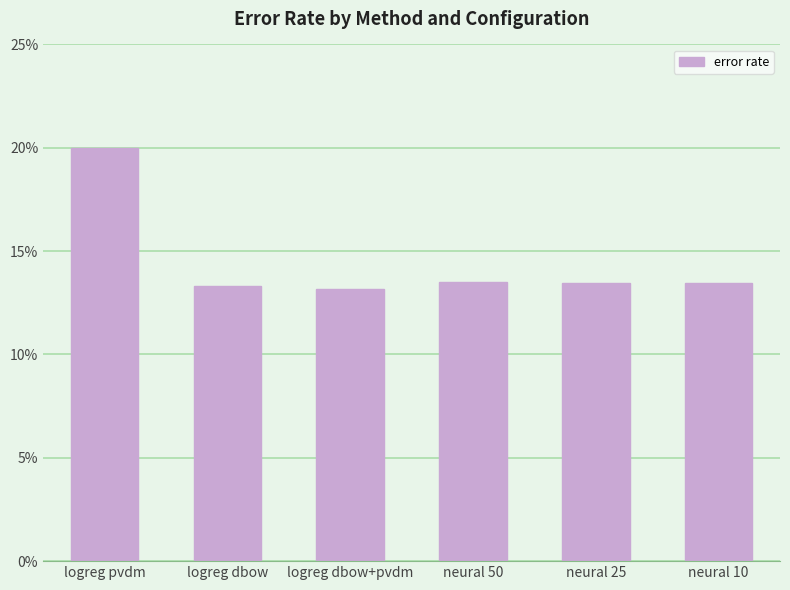

What is the label of the 2nd bar from the left?

logreg dbow